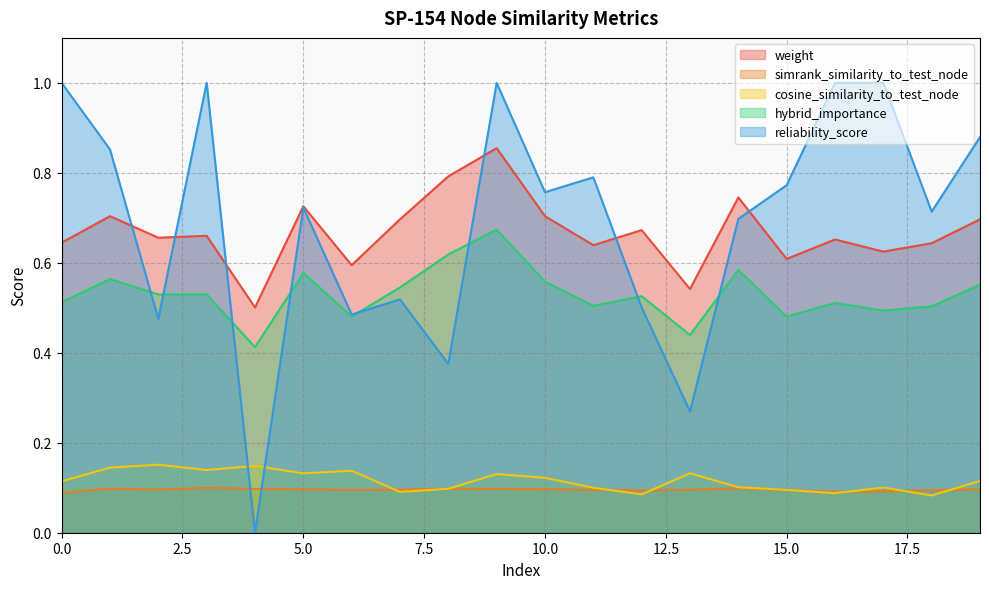

Reading left to right, list all the values displayed in this chart.

weight: 0.6	0.7	0.7	0.7	0.5	0.7	0.6	0.7	0.8	0.9	0.7	0.6	0.7	0.5	0.7	0.6	0.7	0.6	0.6	0.7
simrank_similarity_to_test_node: 0.1	0.1	0.1	0.1	0.1	0.1	0.1	0.1	0.1	0.1	0.1	0.1	0.1	0.1	0.1	0.1	0.1	0.1	0.1	0.1
cosine_similarity_to_test_node: 0.1	0.1	0.2	0.1	0.1	0.1	0.1	0.1	0.1	0.1	0.1	0.1	0.1	0.1	0.1	0.1	0.1	0.1	0.1	0.1
hybrid_importance: 0.5	0.6	0.5	0.5	0.4	0.6	0.5	0.5	0.6	0.7	0.6	0.5	0.5	0.4	0.6	0.5	0.5	0.5	0.5	0.6
reliability_score: 1.0	0.9	0.5	1.0	0.0	0.7	0.5	0.5	0.4	1.0	0.8	0.8	0.5	0.3	0.7	0.8	1.0	1.0	0.7	0.9